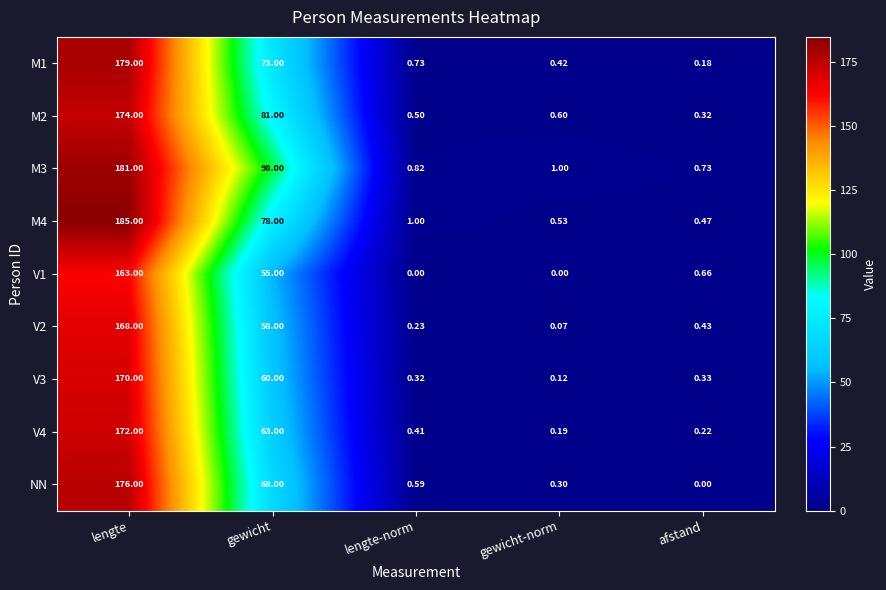

Count the number of categories in the chart.

5